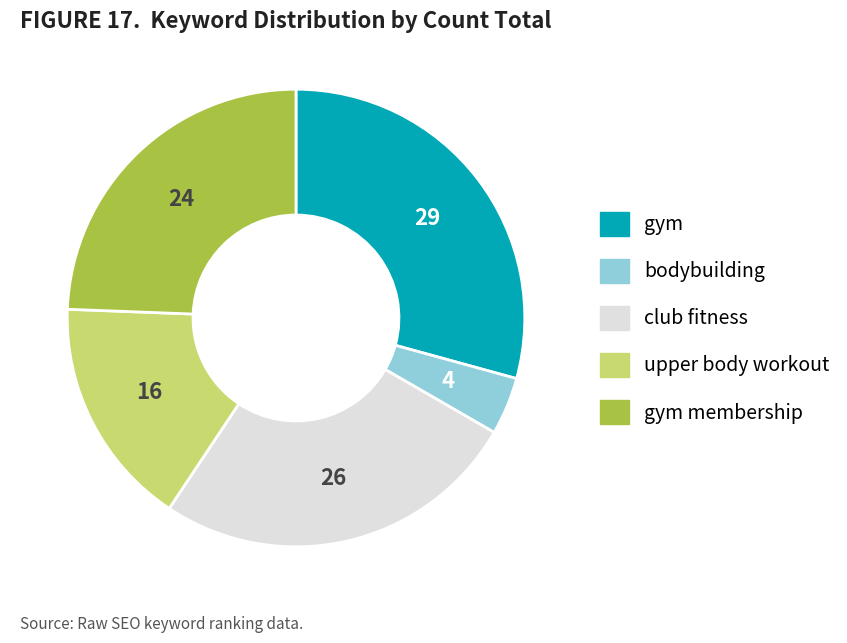

Is there any slice that represents more than half of the pie?

No